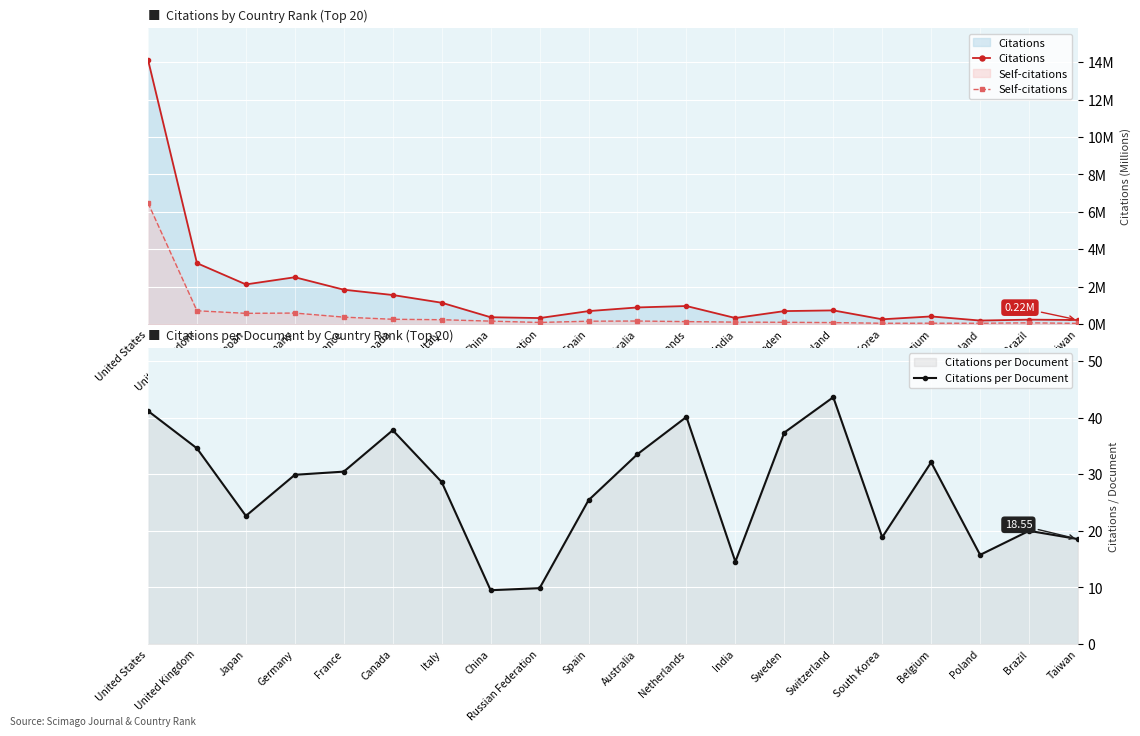

What is the label of the 5th point from the right?

South Korea